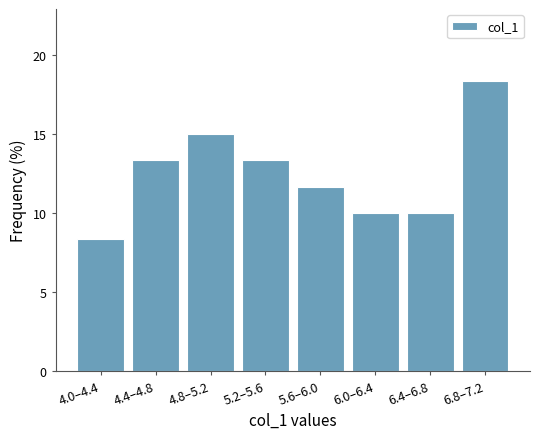

Reading left to right, transcribe all the data shown in this chart.

4.0–4.4=8.3	4.4–4.8=13.3	4.8–5.2=15.0	5.2–5.6=13.3	5.6–6.0=11.7	6.0–6.4=10.0	6.4–6.8=10.0	6.8–7.2=18.3